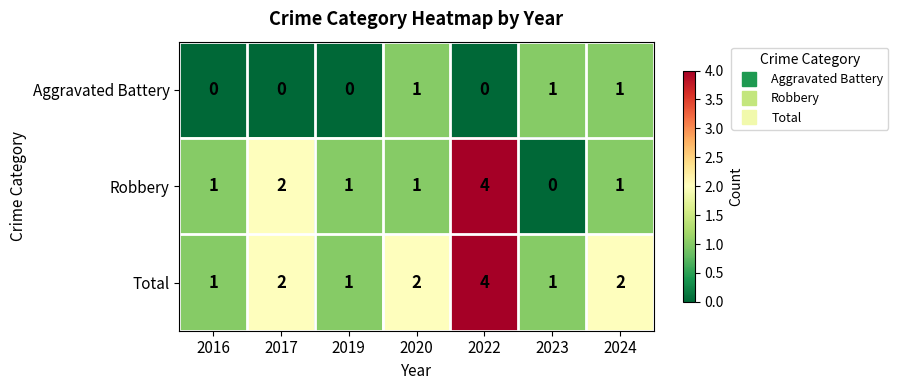

At which category is the sum across all series the highest?

2022